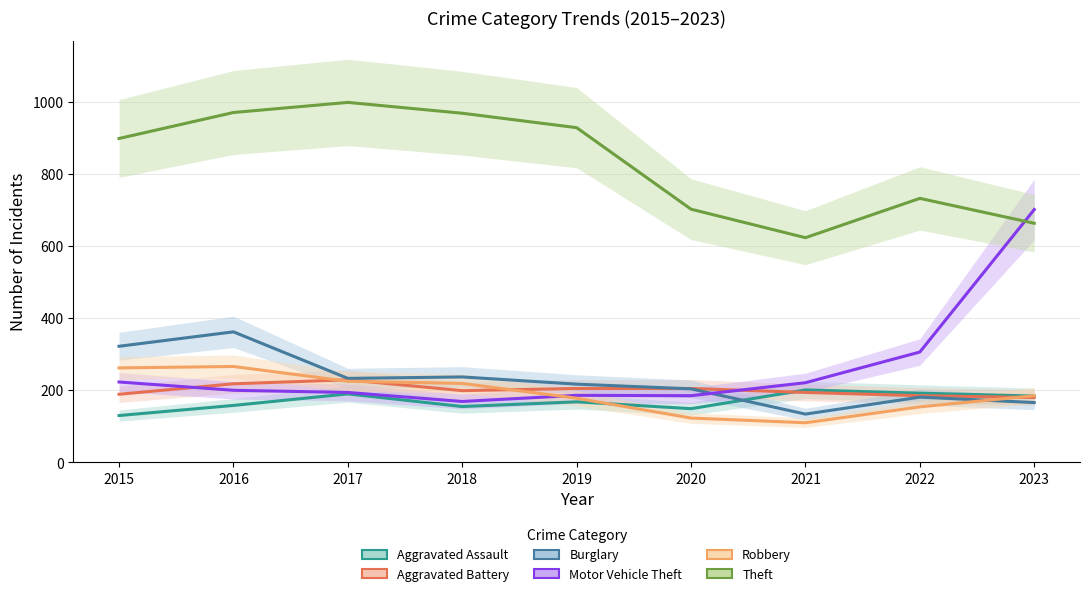

What is the difference between the highest and lowest values at 2021?

513